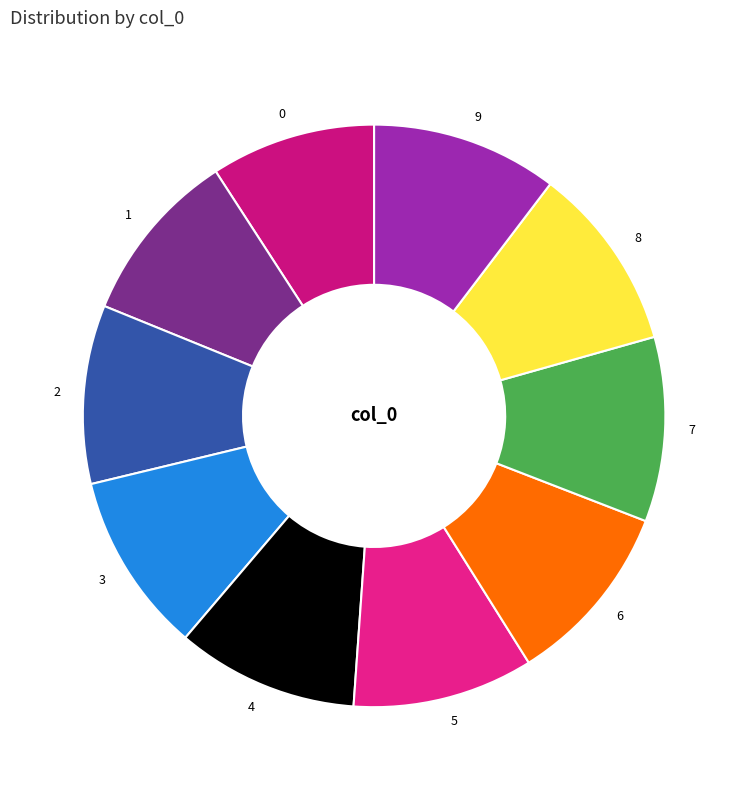

True or false: 6 accounts for 1% of the total.

False